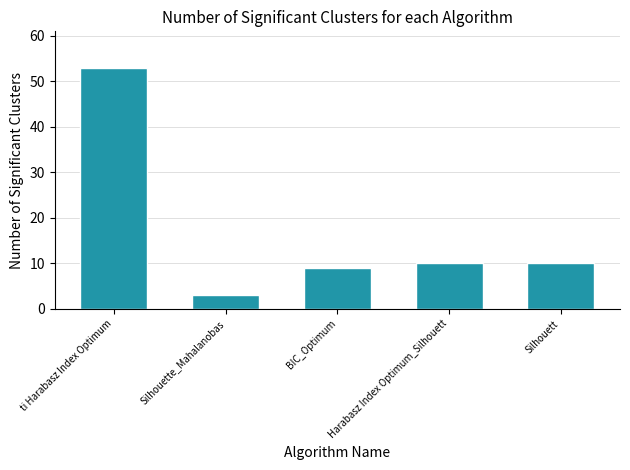

Reading left to right, extract all data points from this chart.

ti Harabasz Index Optimum=53	Silhouette_Mahalanobas=3	BIC_Optimum=9	Harabasz Index Optimum_Silhouett=10	Silhouett=10